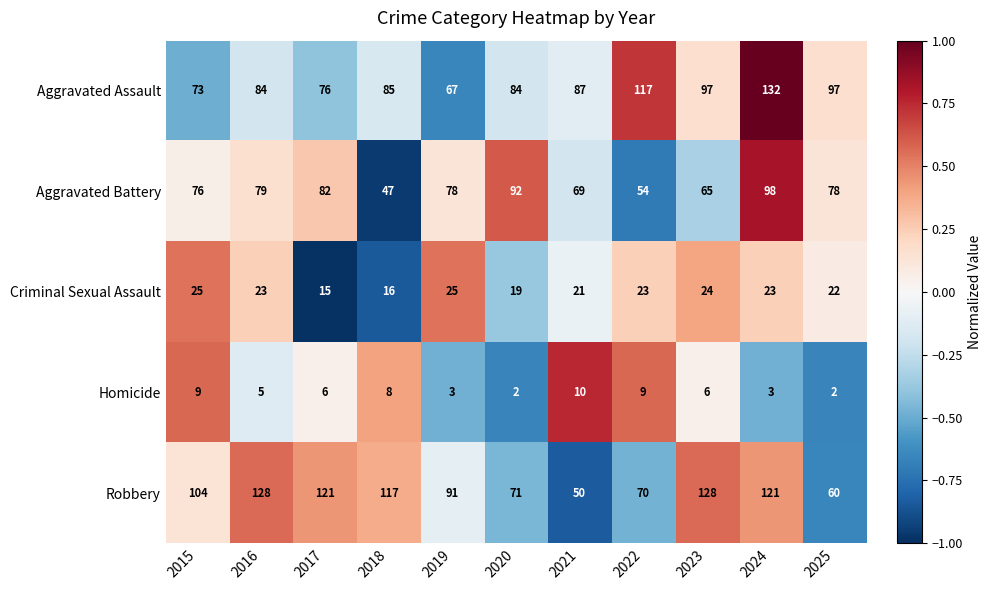

The value of Robbery at 2020 is 71. True or false?

True